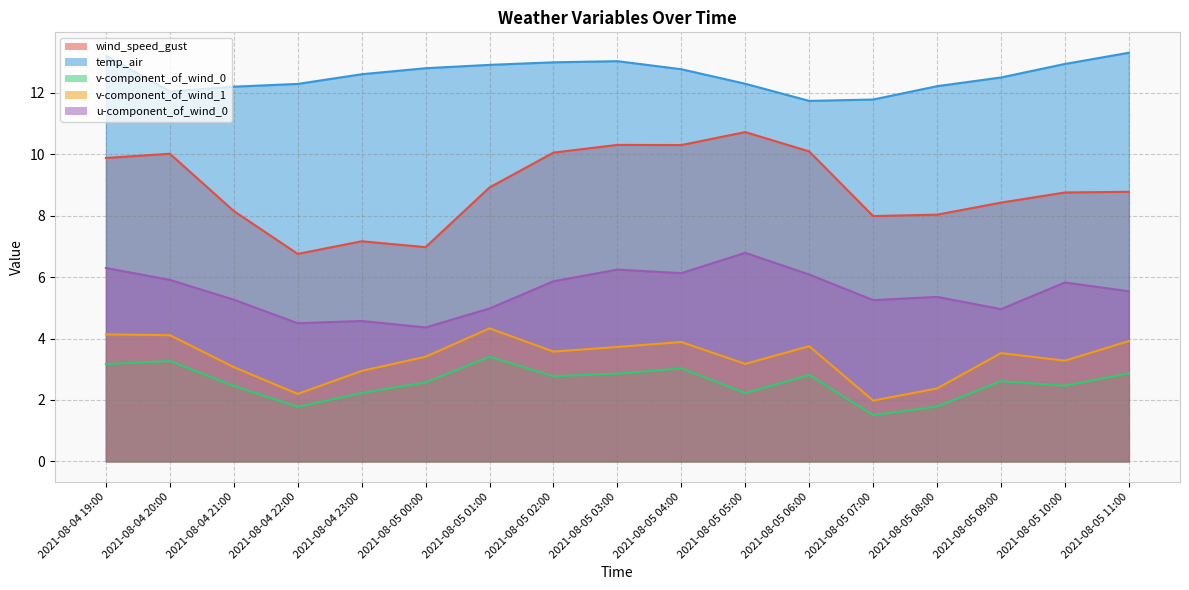

True or false: temp_air and v-component_of_wind_0 intersect in this chart.

False